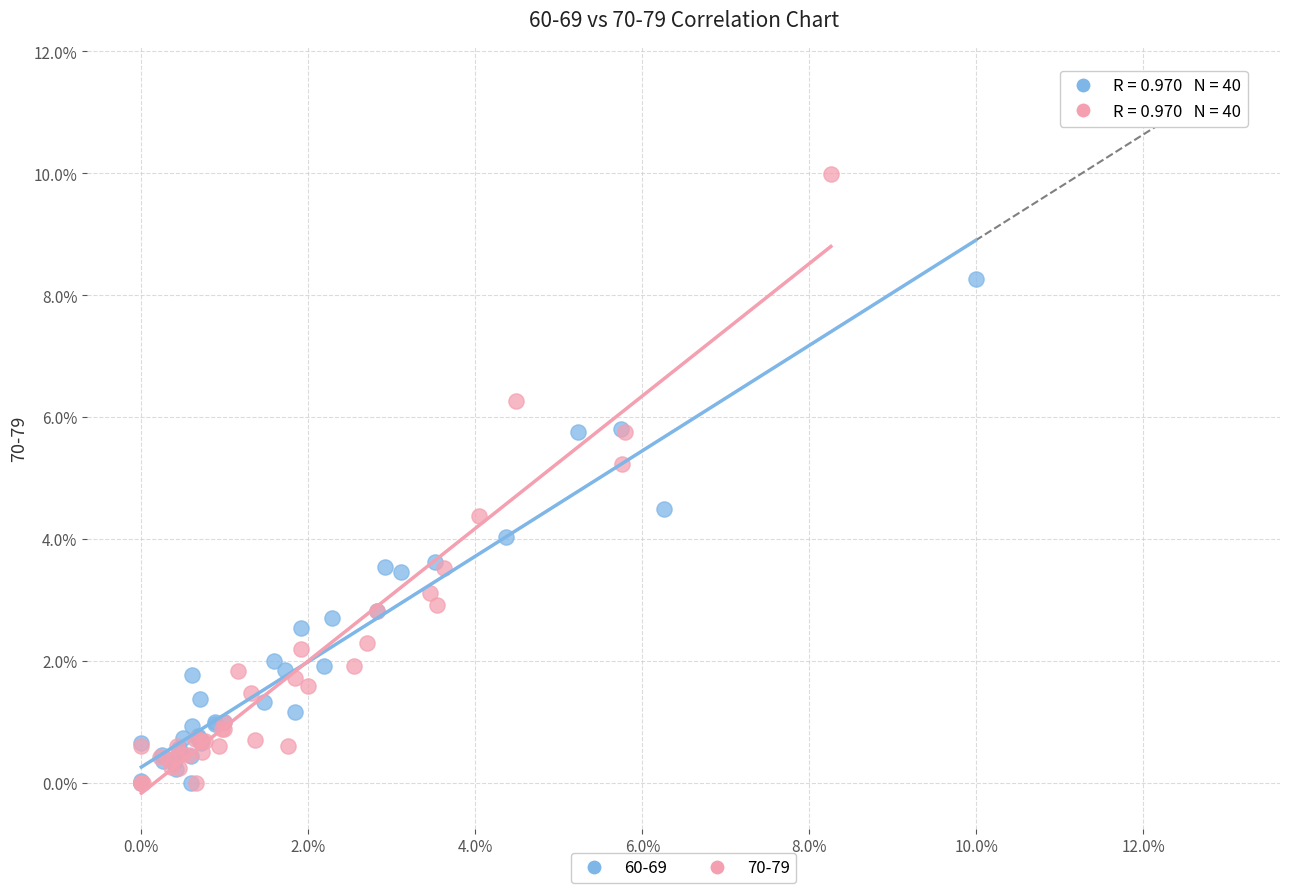

Which series has the widest spread of Y values?

70-79